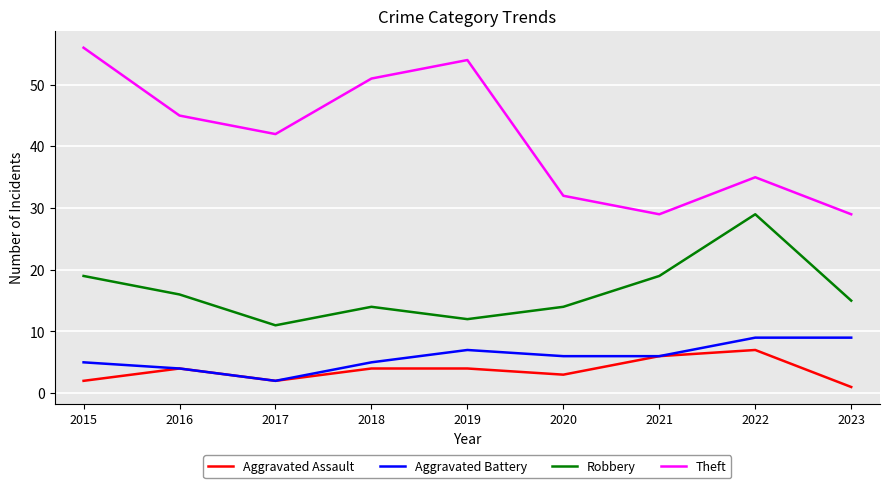

Reading left to right, list all the values displayed in this chart.

Aggravated Assault: 2015=2	2016=4	2017=2	2018=4	2019=4	2020=3	2021=6	2022=7	2023=1
Aggravated Battery: 2015=5	2016=4	2017=2	2018=5	2019=7	2020=6	2021=6	2022=9	2023=9
Robbery: 2015=19	2016=16	2017=11	2018=14	2019=12	2020=14	2021=19	2022=29	2023=15
Theft: 2015=56	2016=45	2017=42	2018=51	2019=54	2020=32	2021=29	2022=35	2023=29